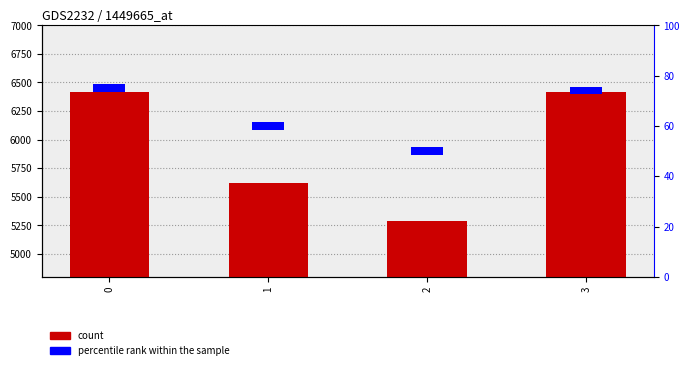

Rank the series at 0 from lowest to highest value.

percentile rank within the sample, count